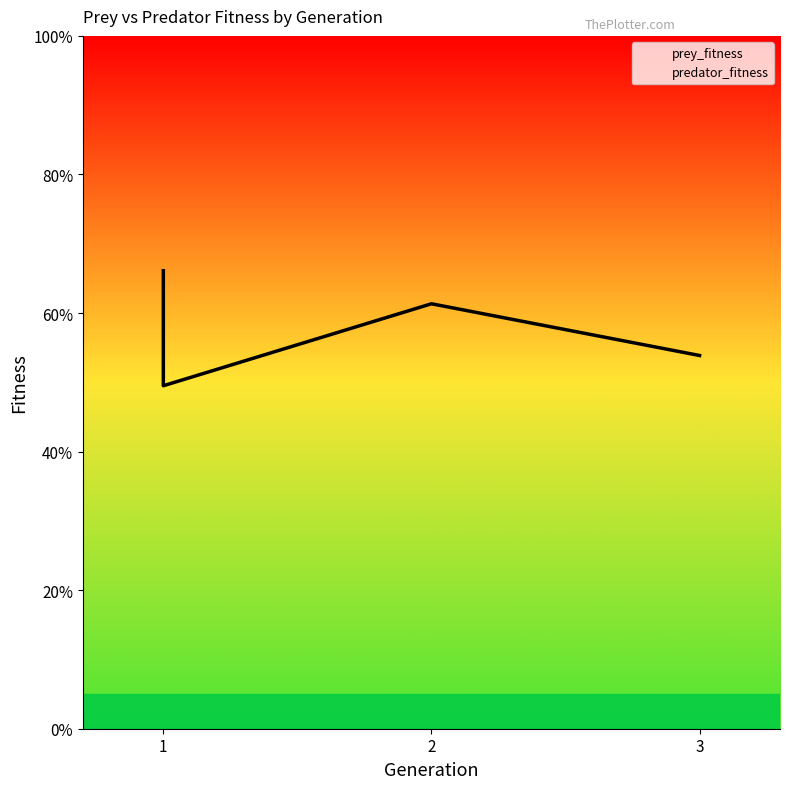

What is the value of the 1st point from the left?

66.1